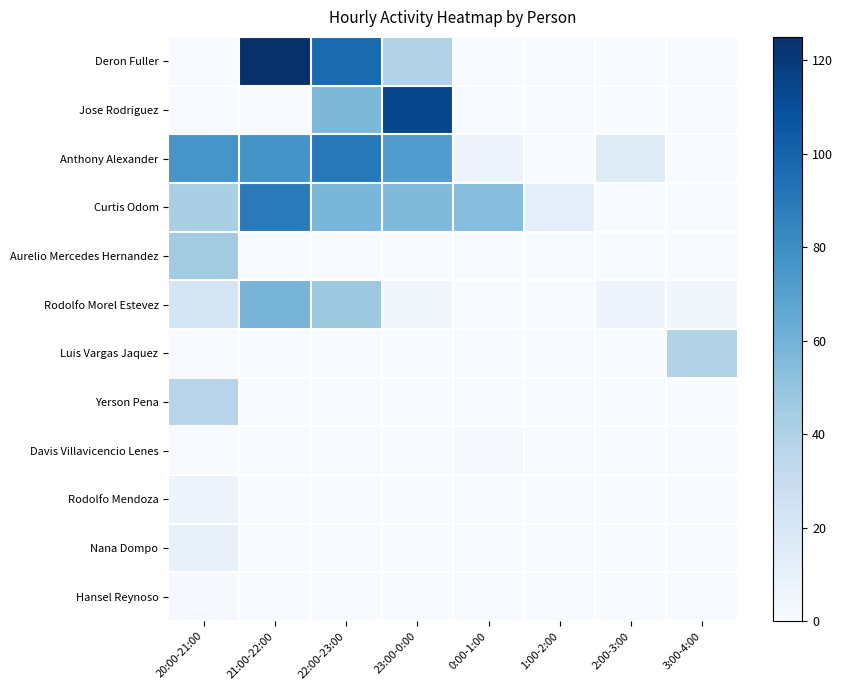

At how many categories does at least one series exceed 25?

6